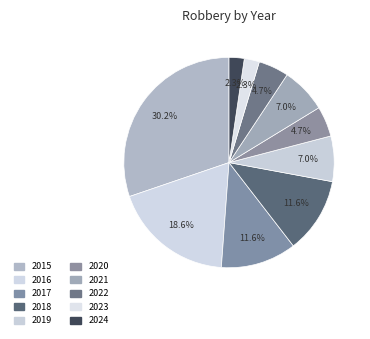

Between 2019 and 2020, which is larger?

2019